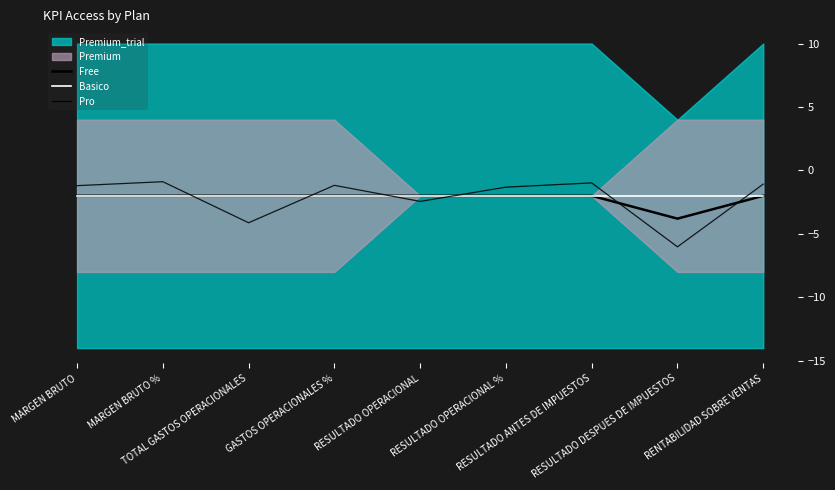

Rank the categories by Basico value from highest to lowest.

MARGEN BRUTO, MARGEN BRUTO %, TOTAL GASTOS OPERACIONALES, GASTOS OPERACIONALES %, RESULTADO OPERACIONAL, RESULTADO OPERACIONAL %, RESULTADO ANTES DE IMPUESTOS, RESULTADO DESPUES DE IMPUESTOS, RENTABILIDAD SOBRE VENTAS